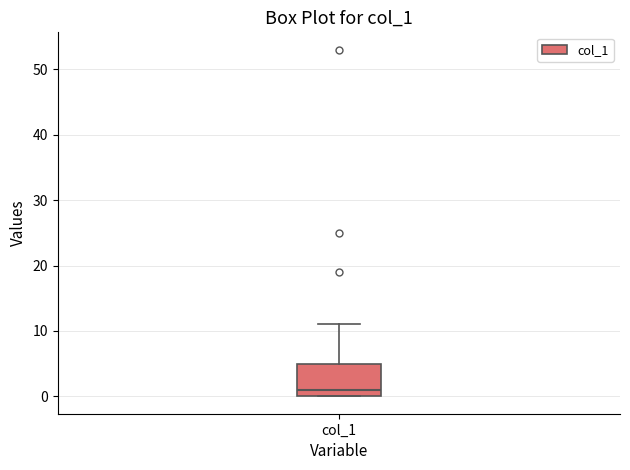

Where is the lower edge of the box for col_1 on the y-axis? The values are not printed on the chart, so give them approximately, as read against the axis.

0